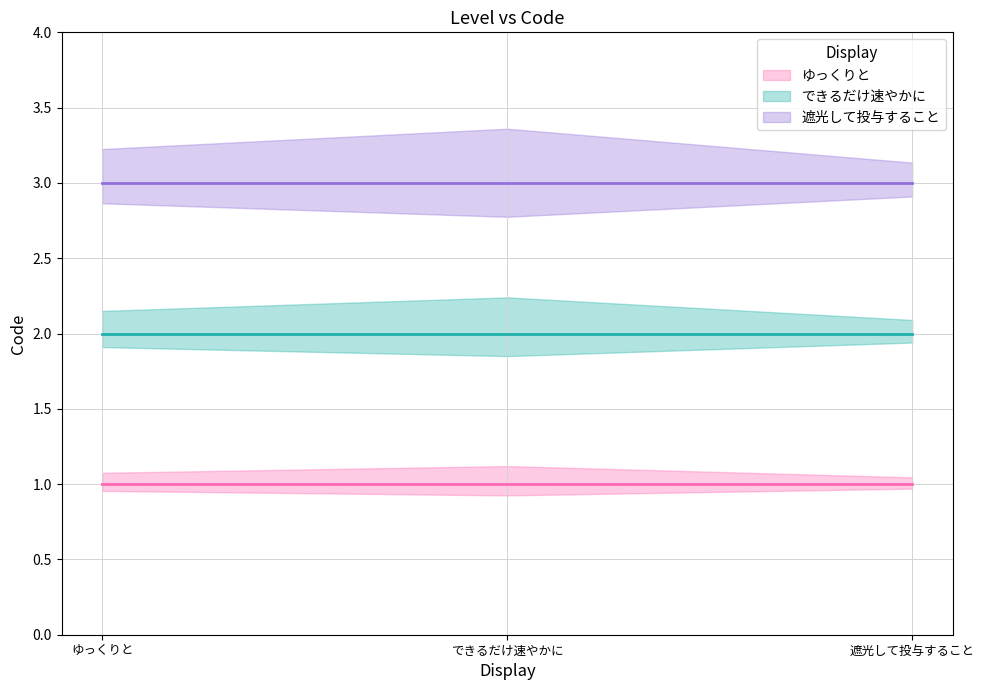

What position from the right is 遮光して投与すること?

1